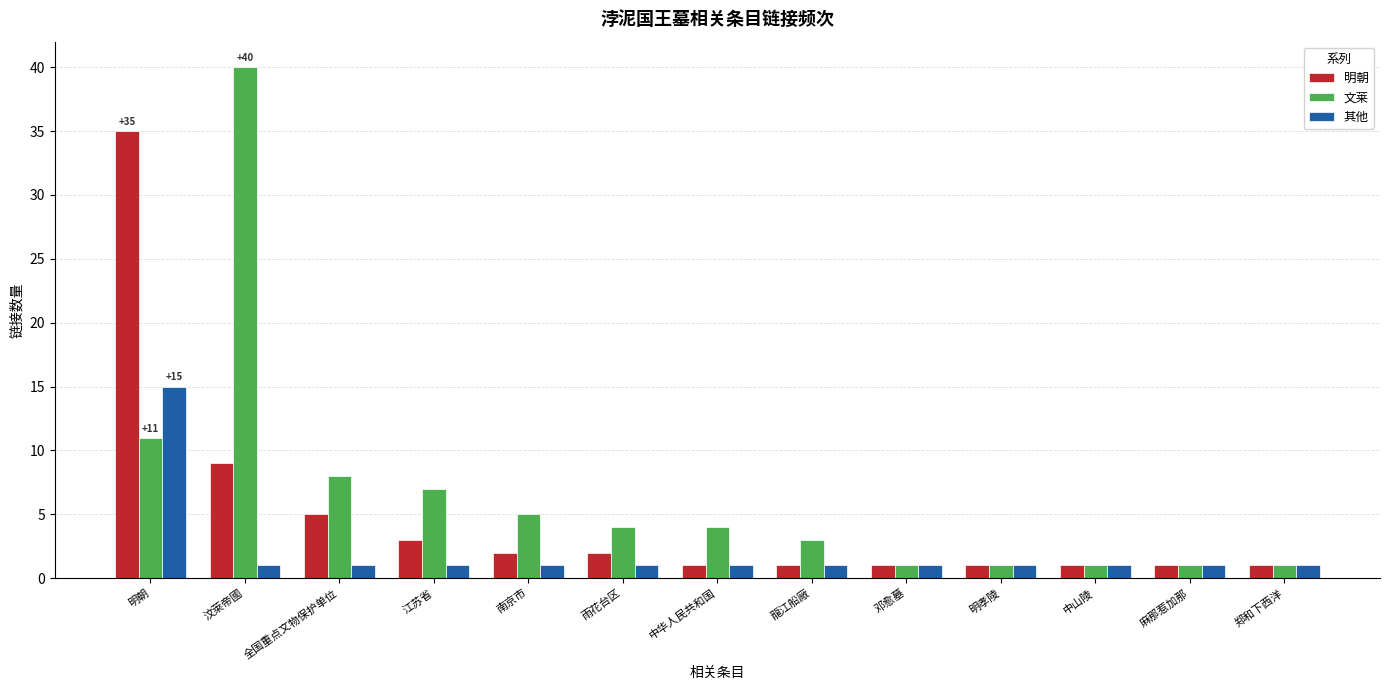

How many series are shown in this chart?

3